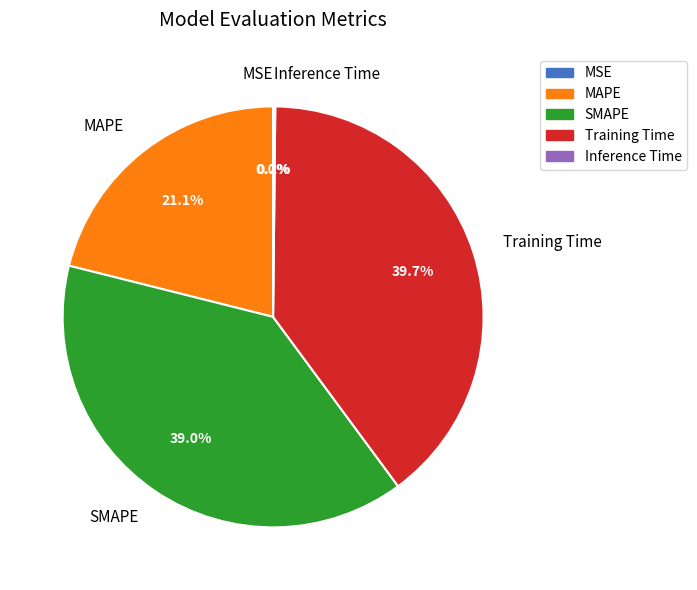

Which category has the biggest portion of the pie?

Training Time